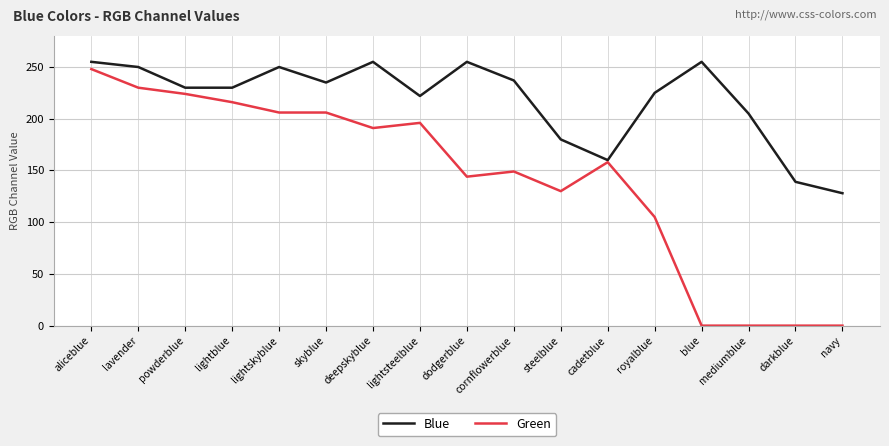

What is the sum of the Green values at lightsteelblue and lightskyblue?

402